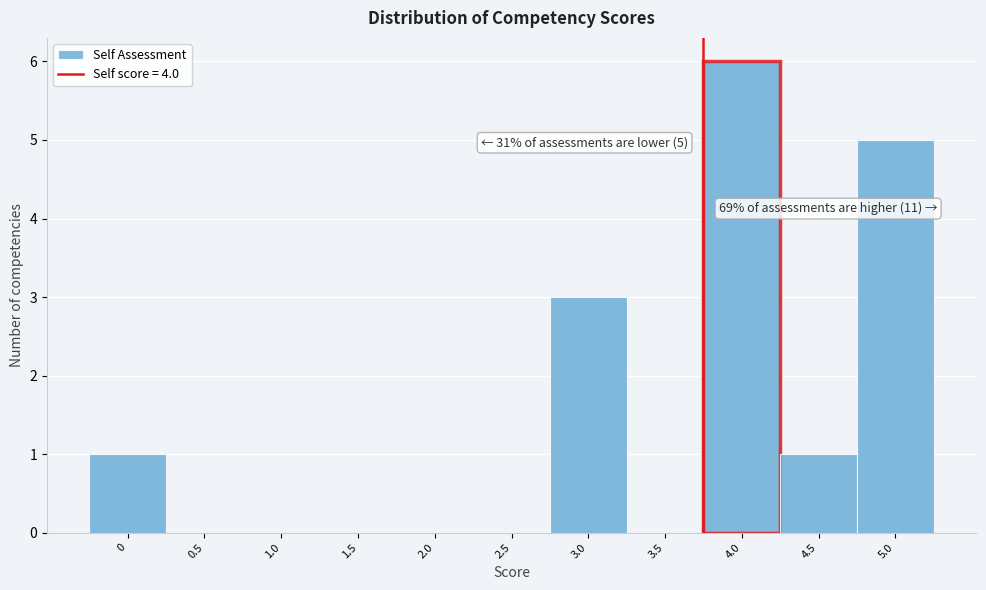

Reading left to right, extract all data points from this chart.

0=1	0.5=0	1.0=0	1.5=0	2.0=0	2.5=0	3.0=3	3.5=0	4.0=6	4.5=1	5.0=5